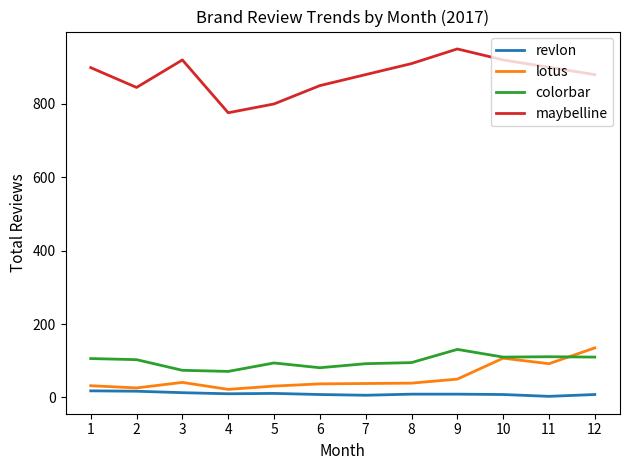

What is the highest value of the revlon series?

18